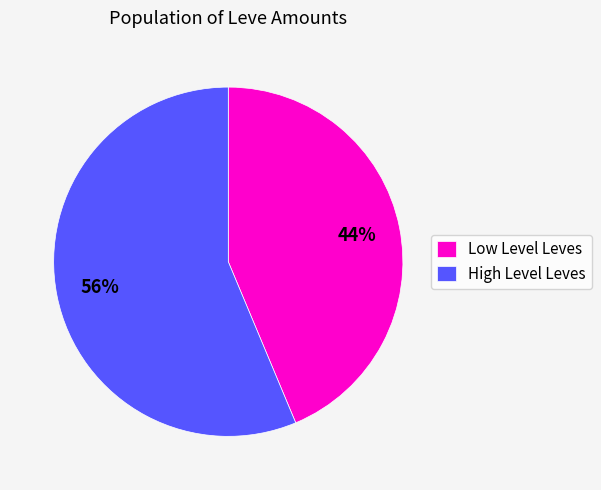

True or false: Low Level Leves accounts for 44% of the total.

True